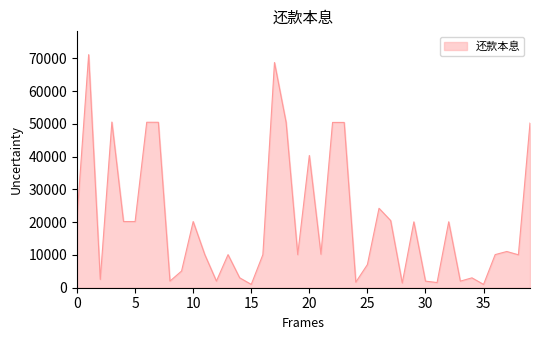

What is the difference between the maximum and minimum values?

70099.9